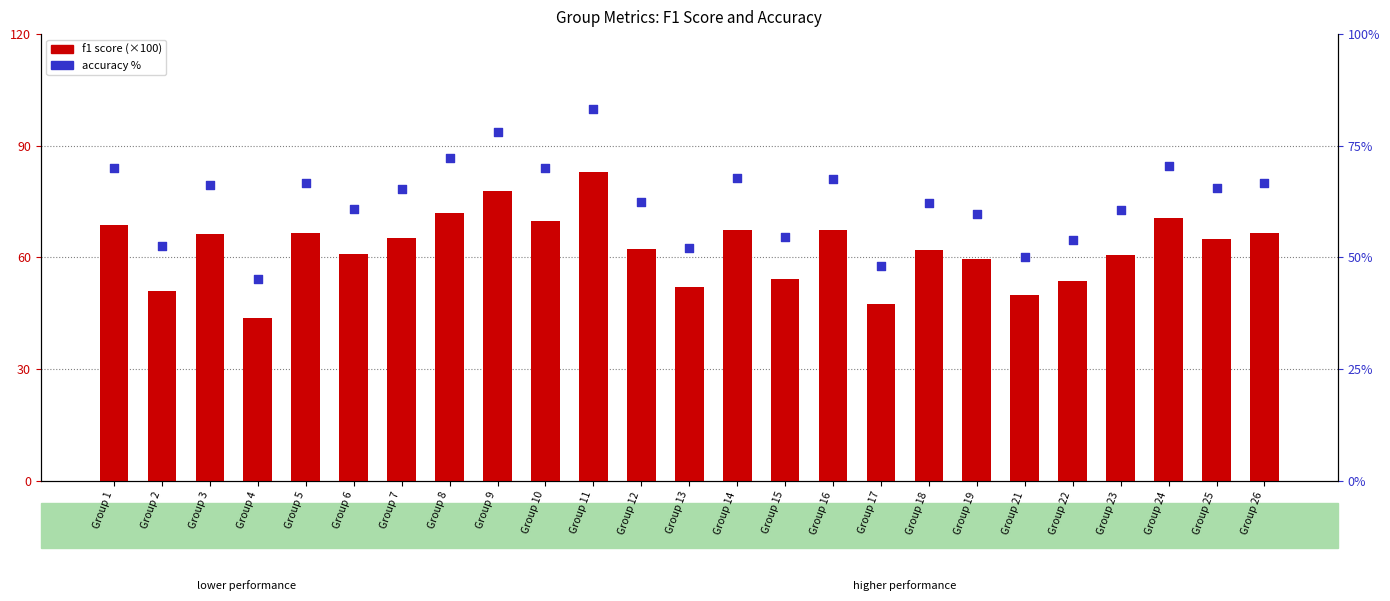

What are all the series names shown in the legend?

f1 score (×100), accuracy %